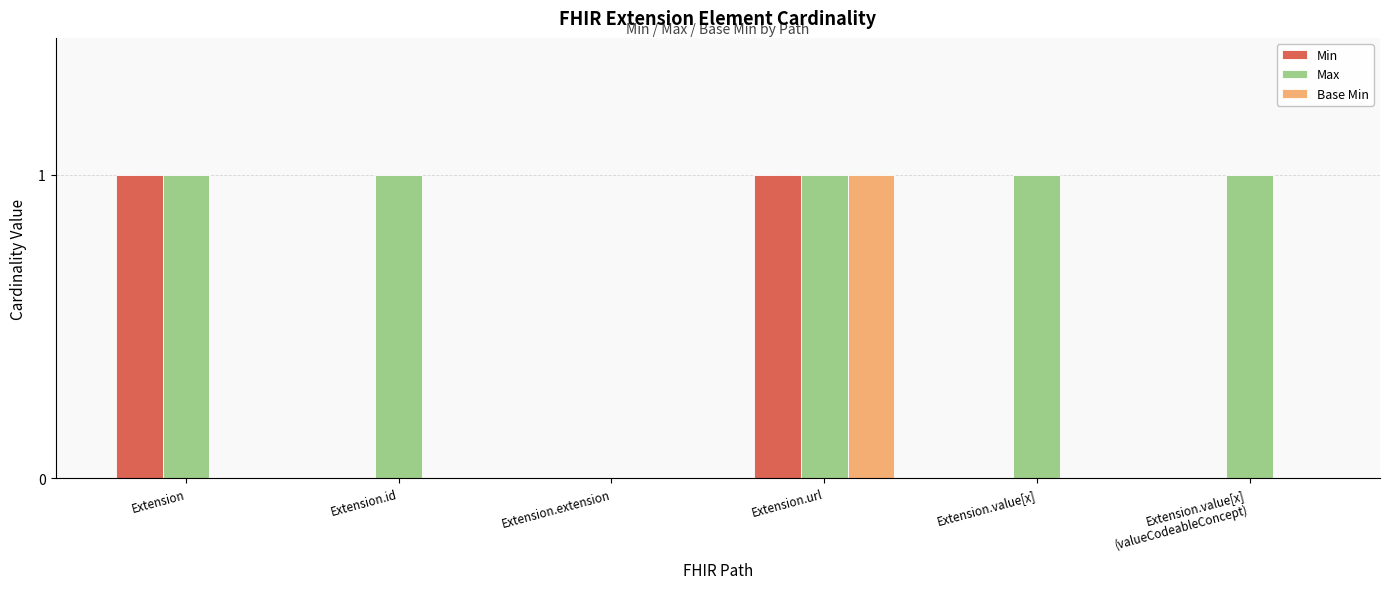

True or false: Min has a value of 0 at Extension.id.

True